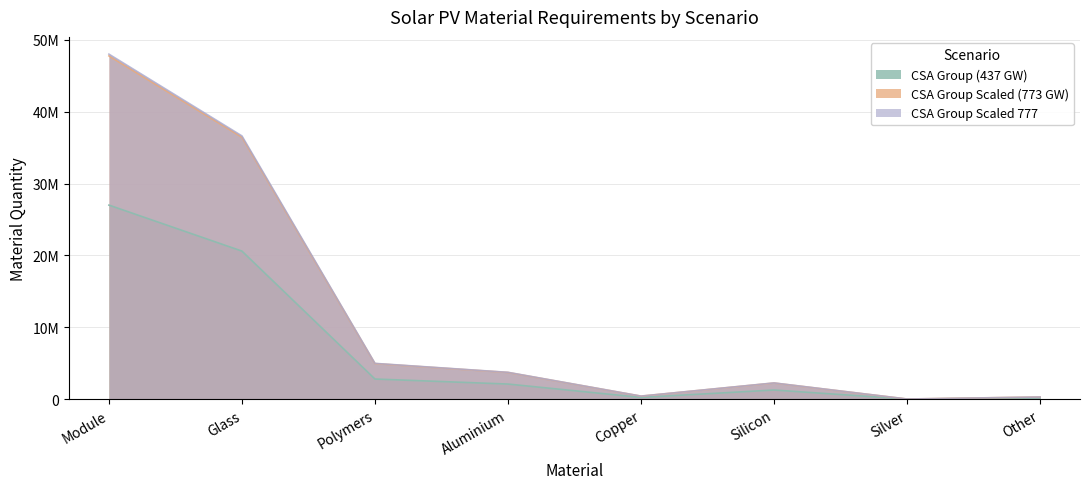

What is the spread (max minus min) of values at Glass?

16027459